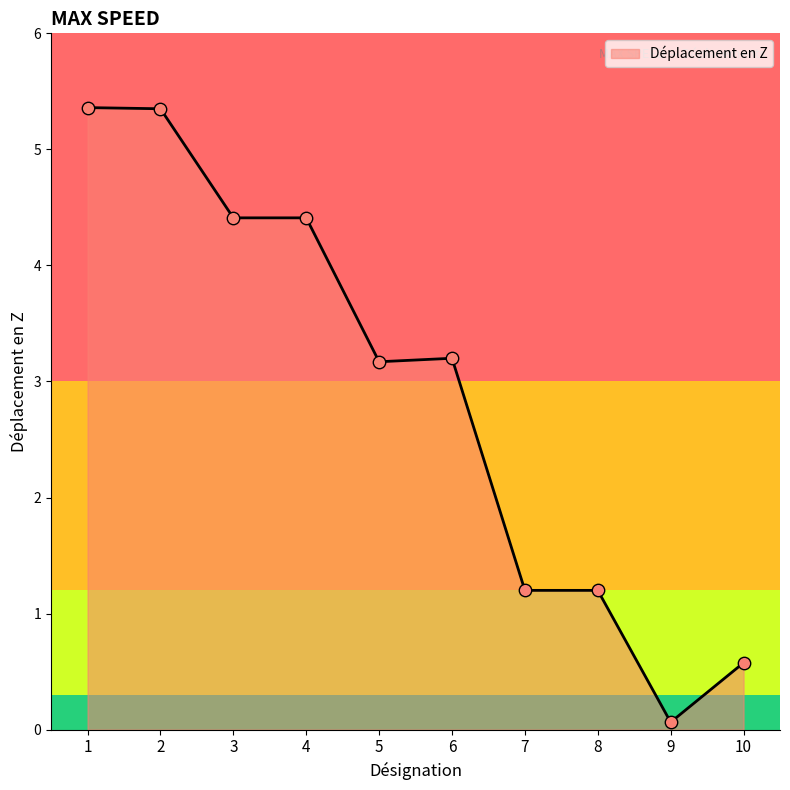

What is the change in value from 4 to 6?

-1.2